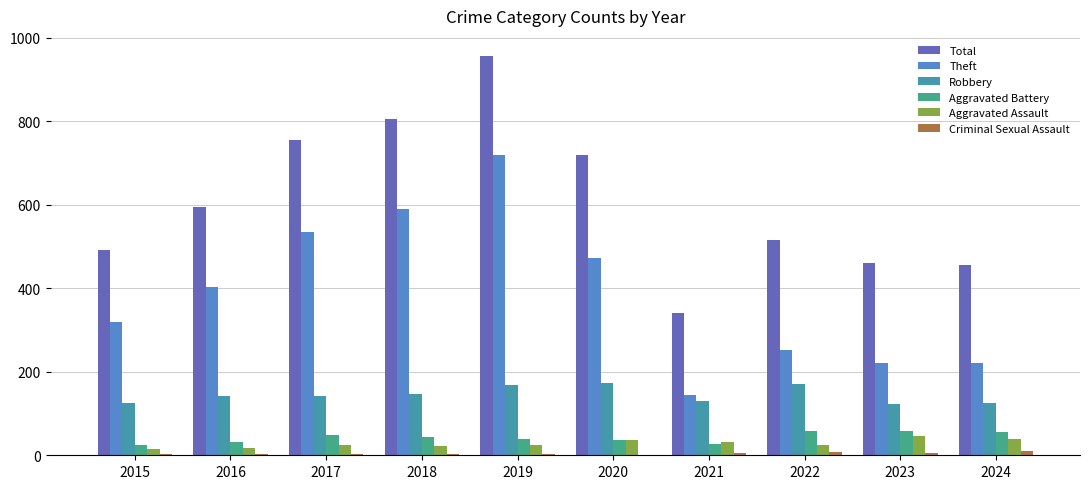

What is the difference between the Theft values at 2023 and 2019?

500